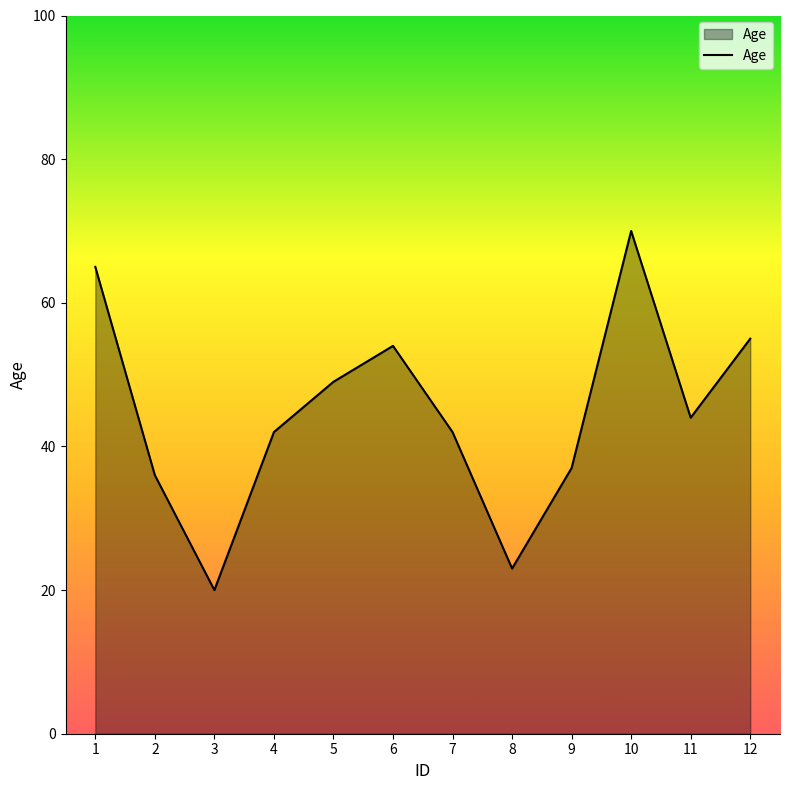

What is the average value?

45